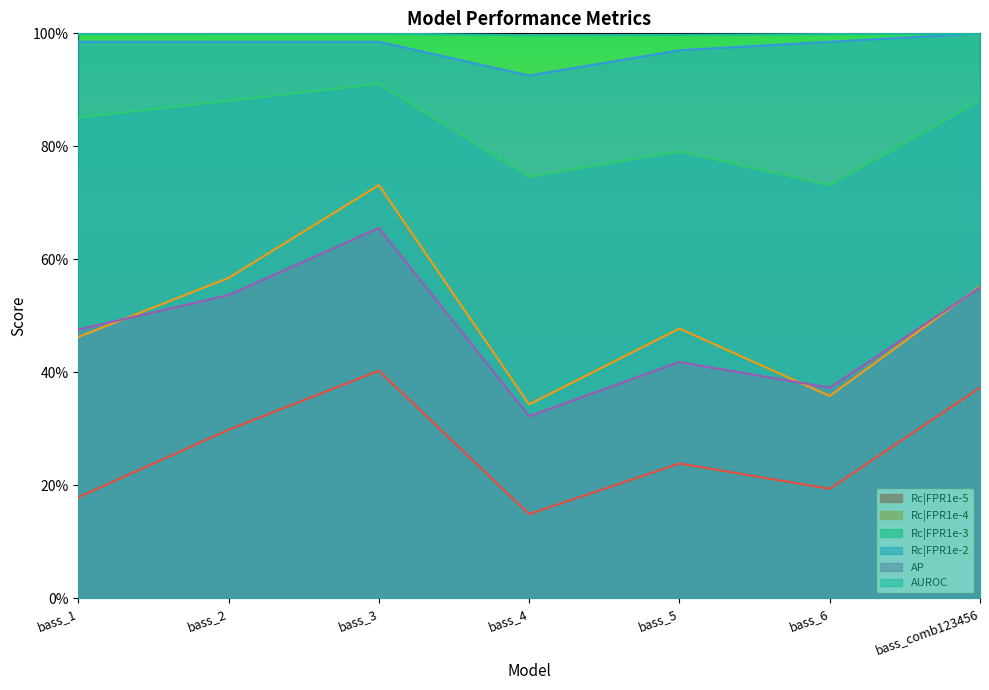

What is the lowest value of the Rc|FPR1e-5 series?

0.1